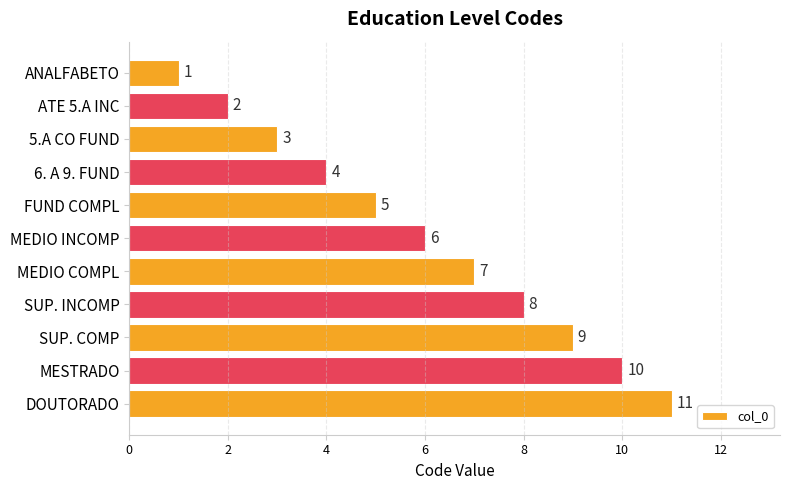

Count the number of categories in the chart.

11